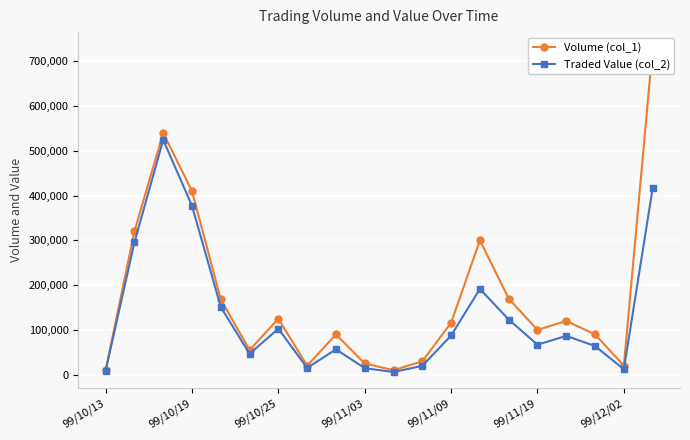

True or false: Traded Value (col_2) has more than 0 points higher than both neighbors.

True